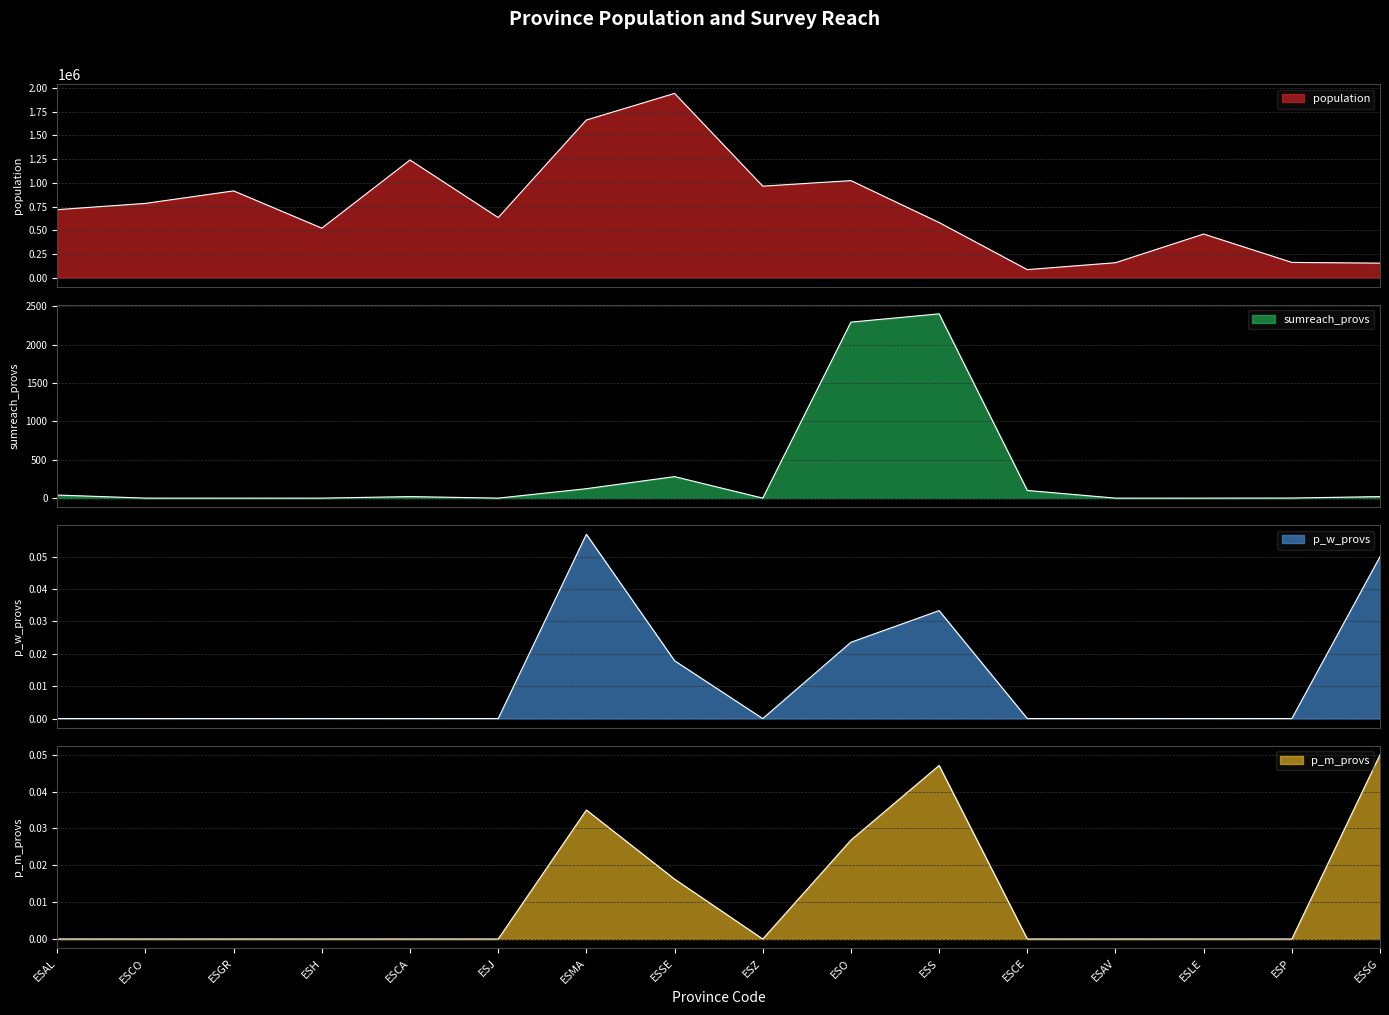

Which has a higher value, ESO or ESSG?

ESO